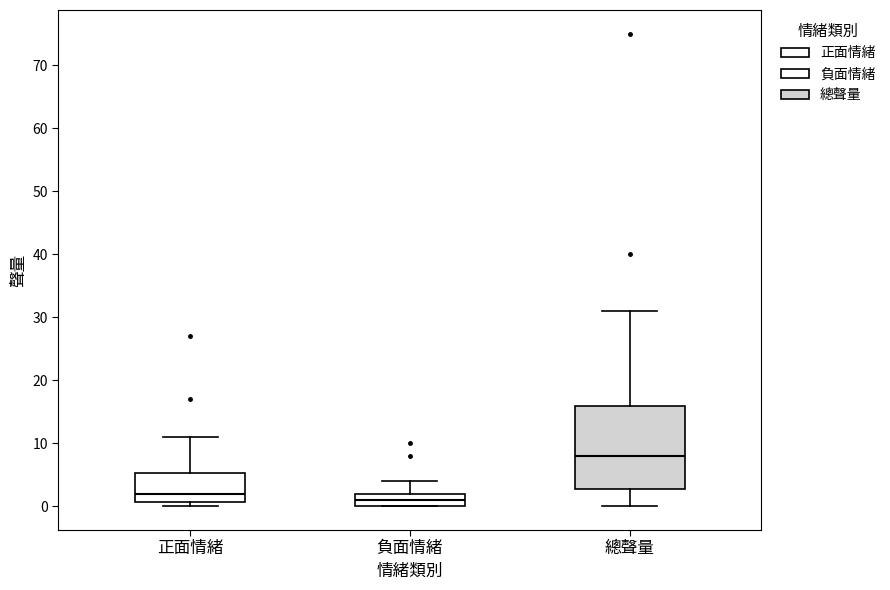

Reading left to right, transcribe this box plot: for each box, give where its median line is, the range the box spans, and where its two whiskers end, as read against the y-axis. The values are not printed on the chart, so give them approximately, as read against the axis.

正面情緒: median 2, box 1 to 5, whiskers 0 to 11
負面情緒: median 1, box 0 to 2, whiskers 0 to 4
總聲量: median 8, box 3 to 16, whiskers 0 to 31